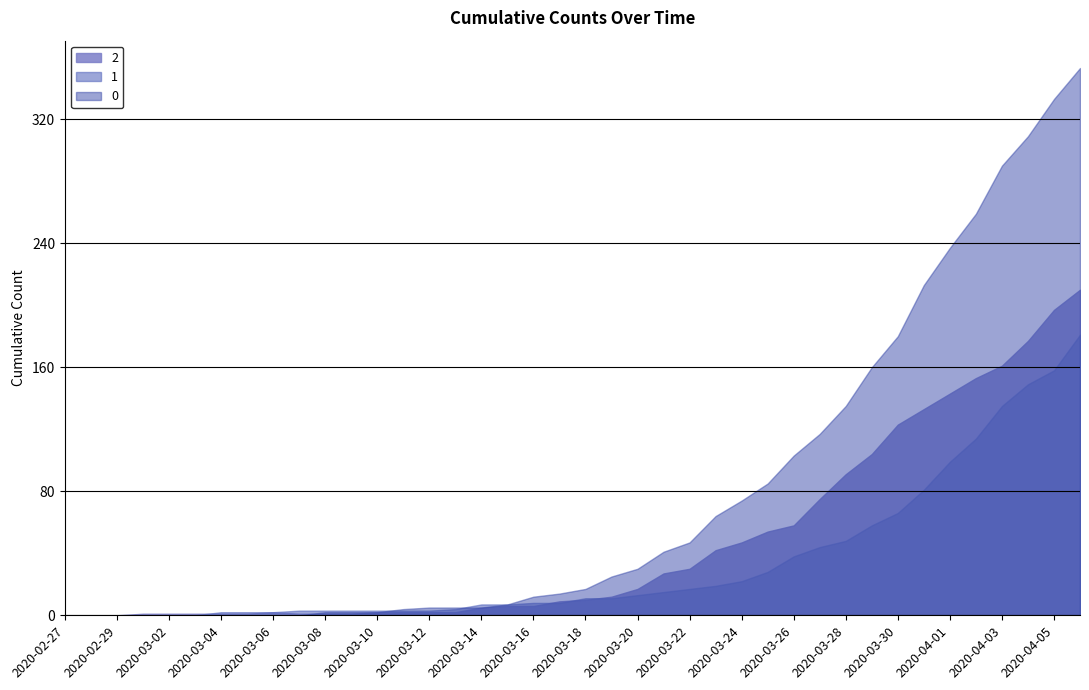

What is the difference between the second highest and minimum values in the 0 series?

333